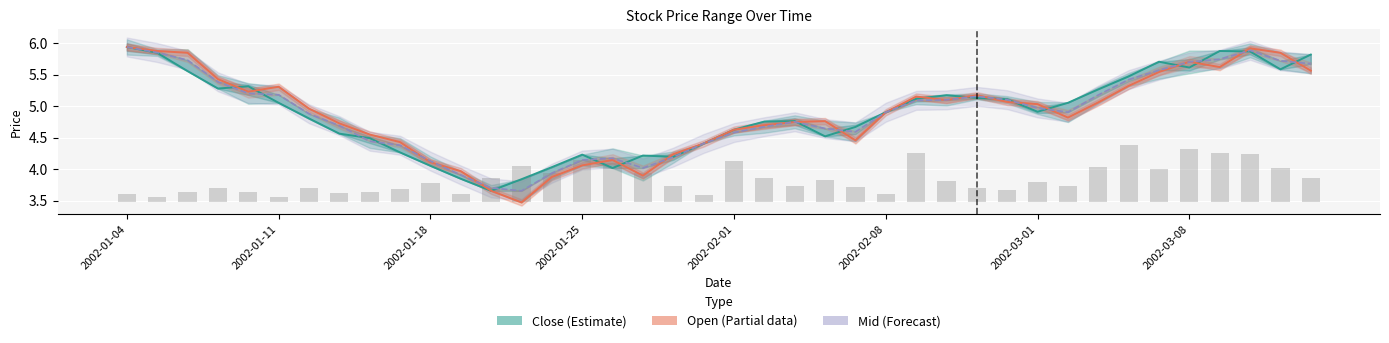

Are the bars horizontal?

No